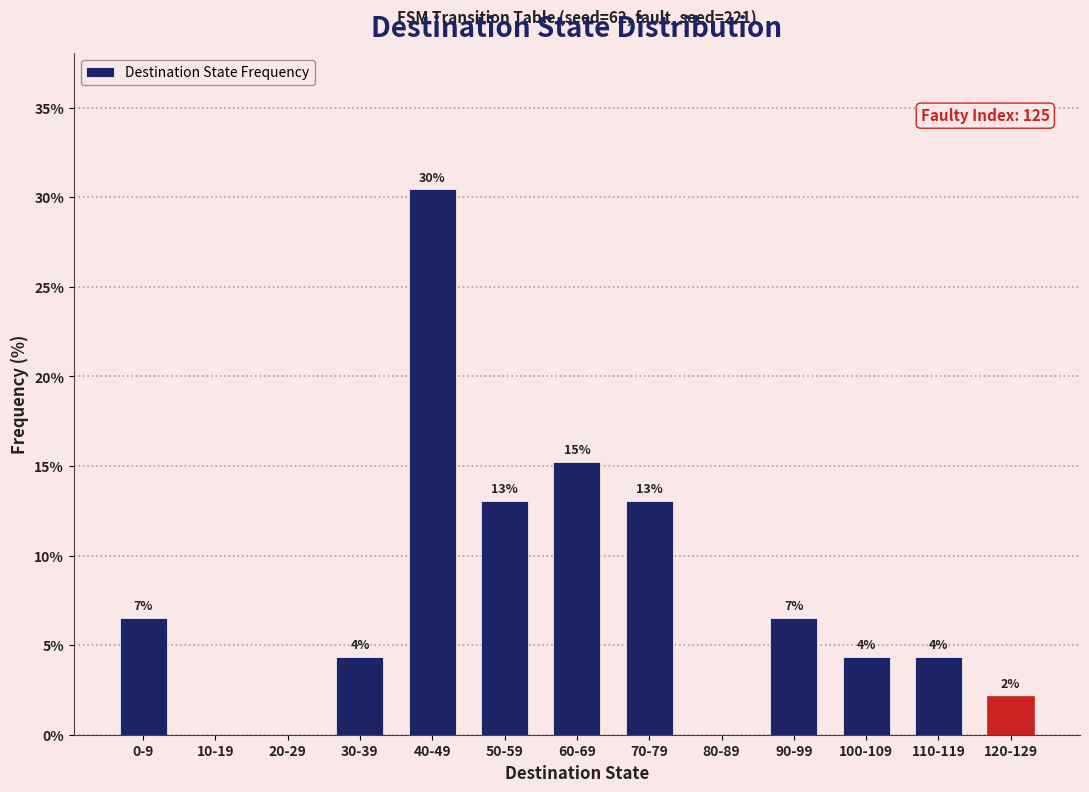

Are the bars horizontal?

No